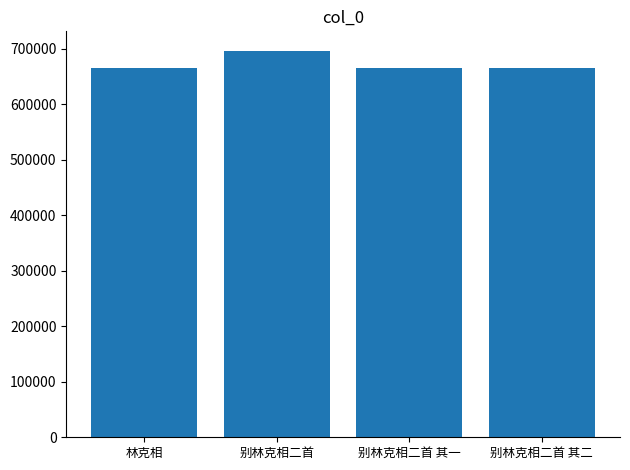

What position from the left is 林克相?

1